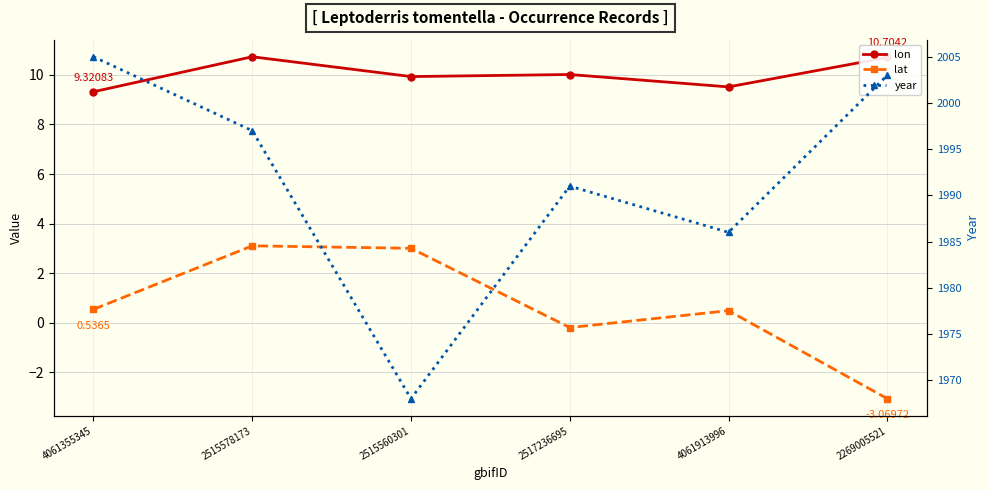

Which series has the widest spread of values?

year